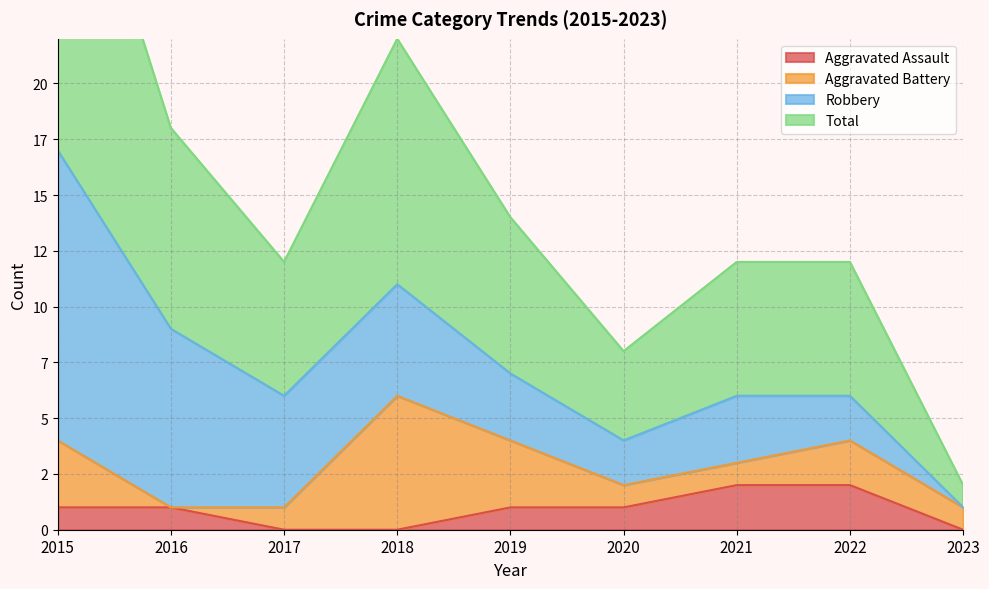

What is the difference between the maximum and minimum values in the Aggravated Assault series?

2